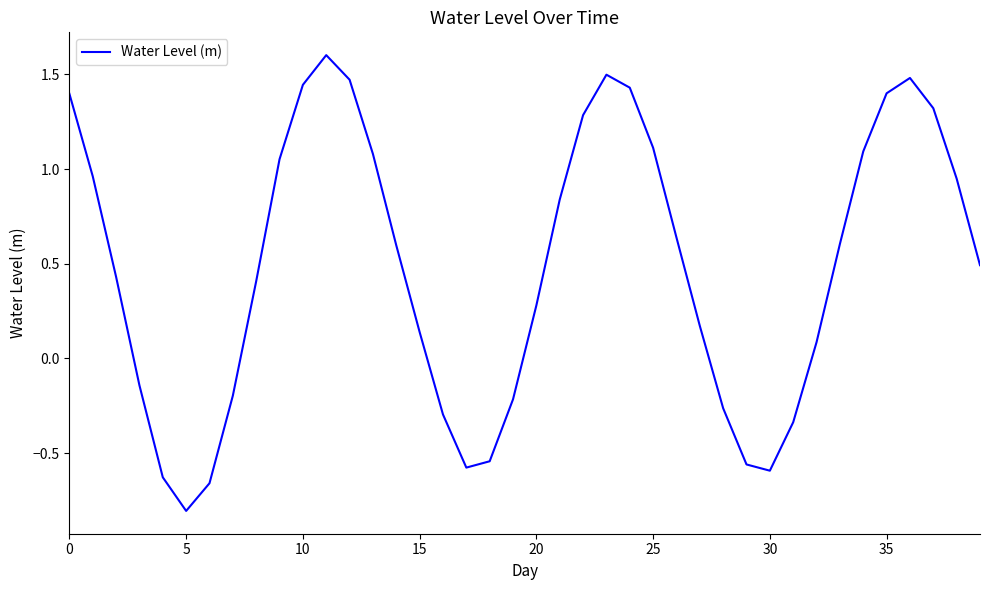

What is the difference between the maximum and minimum values?

2.4